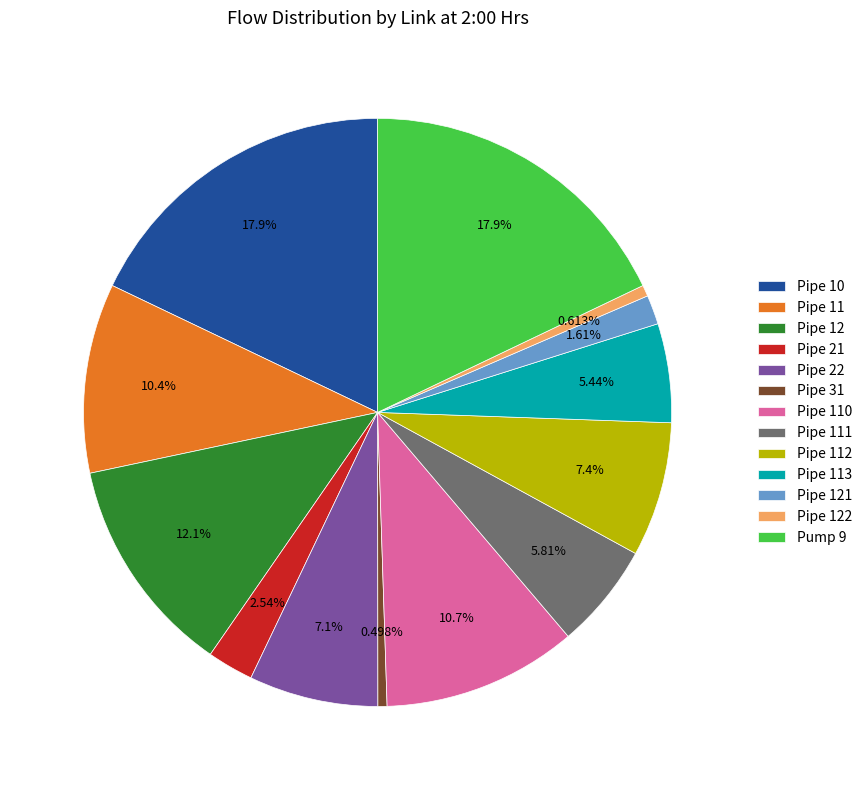

Approximately how many times larger is the value at Pipe 111 compared to Pipe 22?

0.8